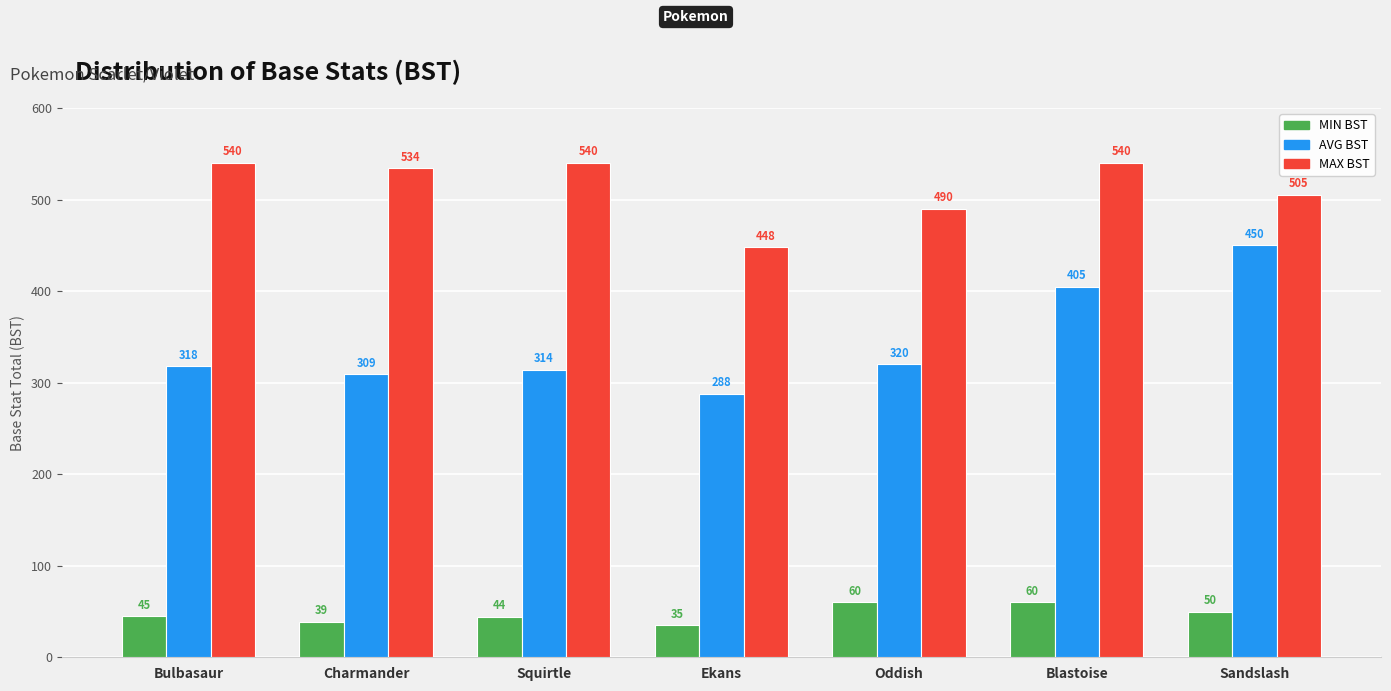

What are all the series names shown in the legend?

MIN BST, AVG BST, MAX BST